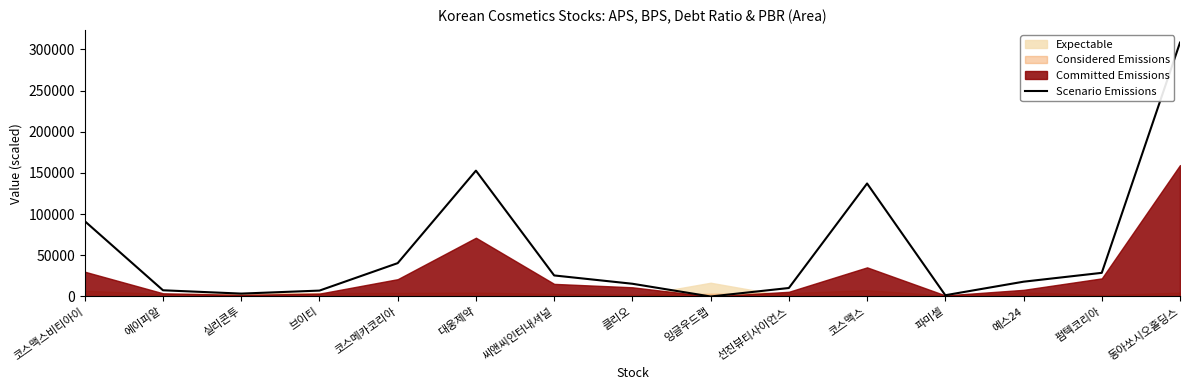

What is the average value?

56533.3